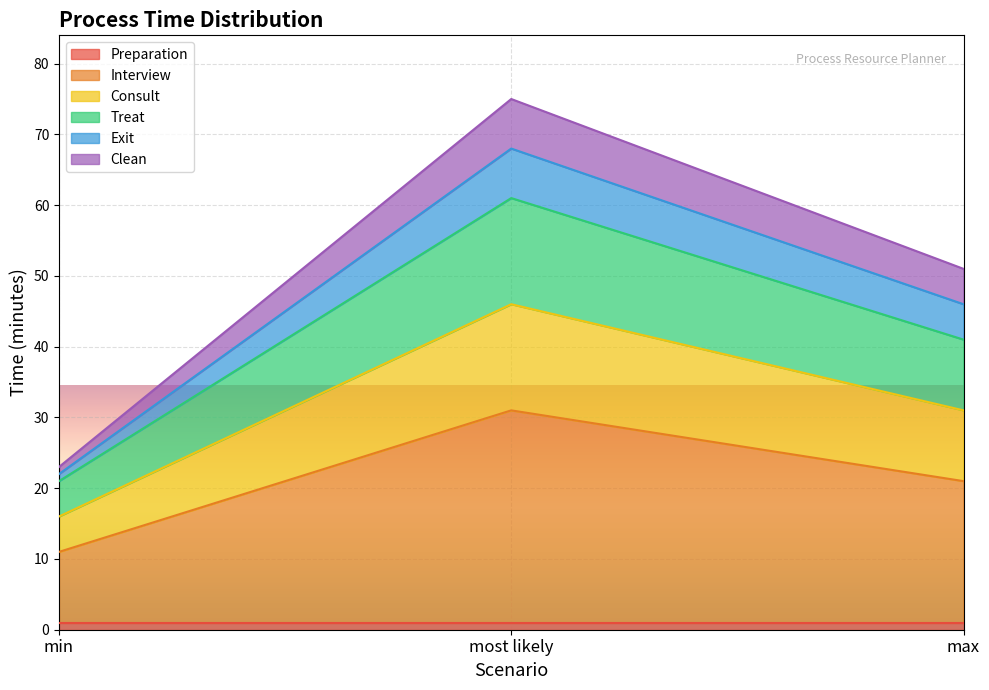

Does the chart display data point markers on the line(s)?

No